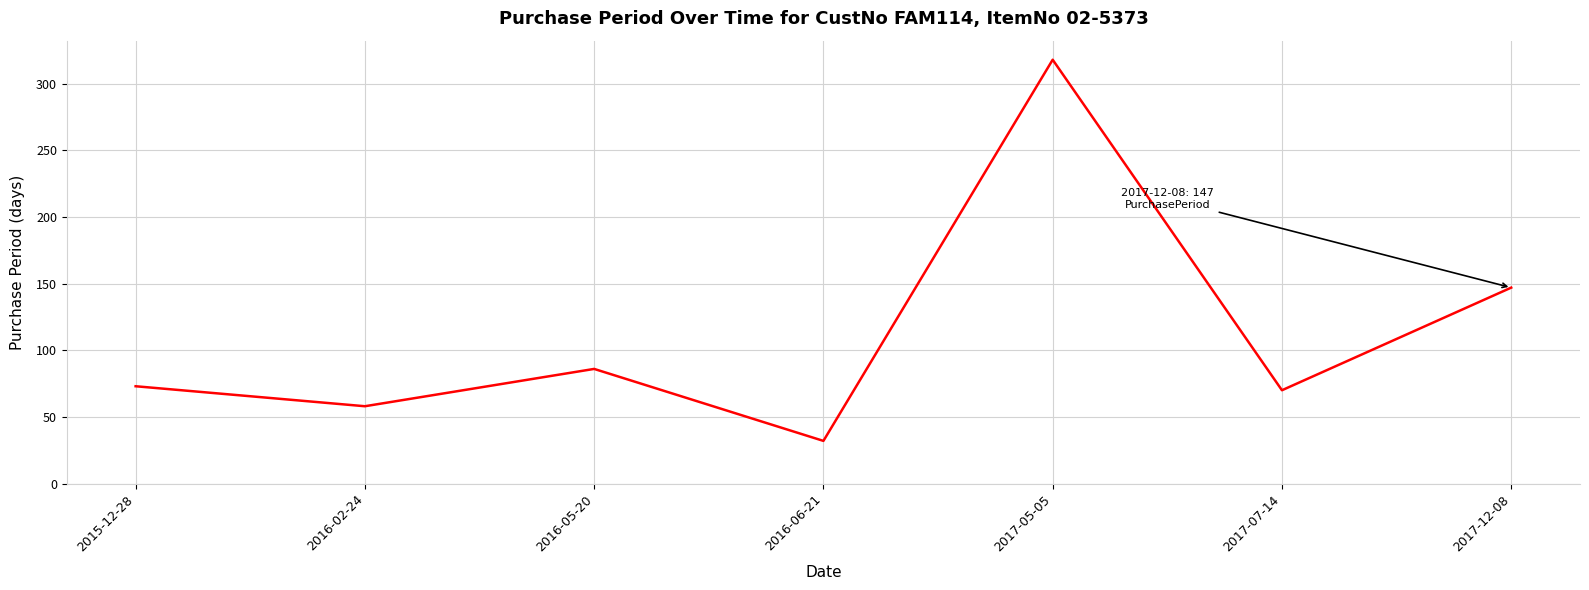

What is the change in value from 2016-05-20 to 2017-05-05?

+232